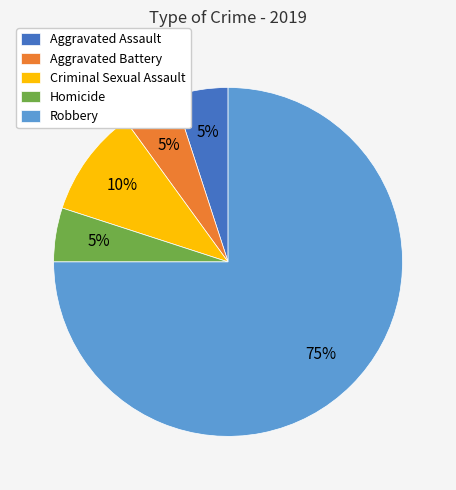

What percentage is the Aggravated Battery slice, to the nearest percent?

5%